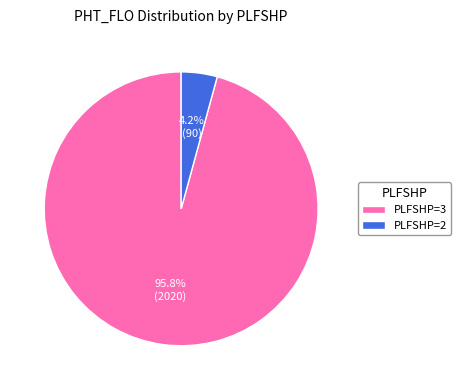

How many segments does this pie chart have?

2